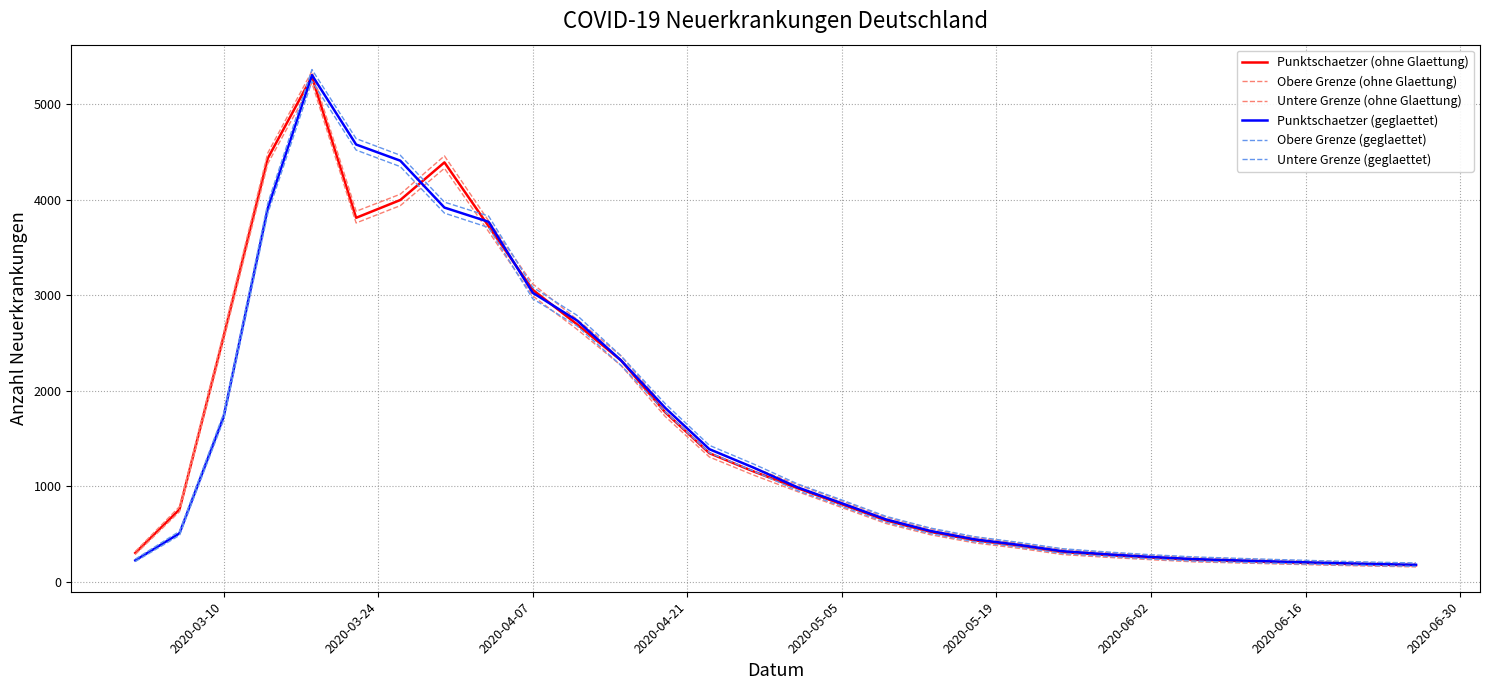

Is this an area chart (filled region under the line)?

No